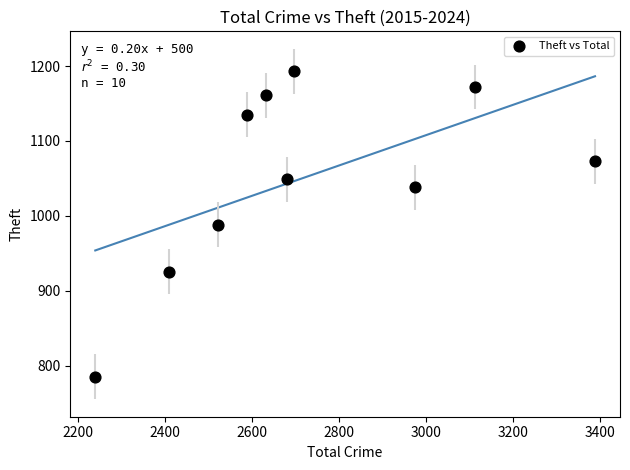

What is the range of X values (max minus min)?

1149